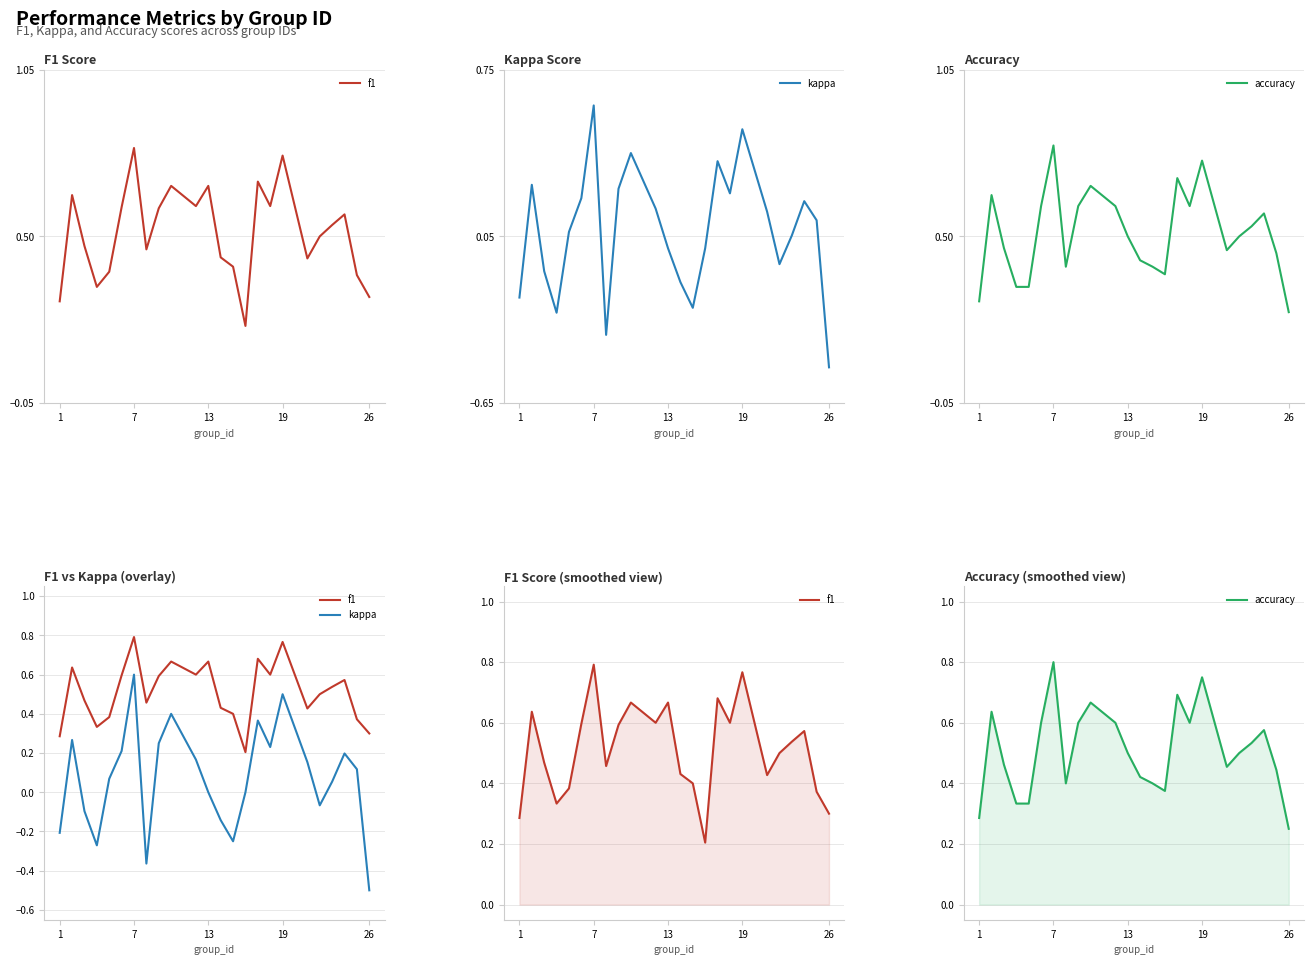

Which series has the largest total across all categories?

f1